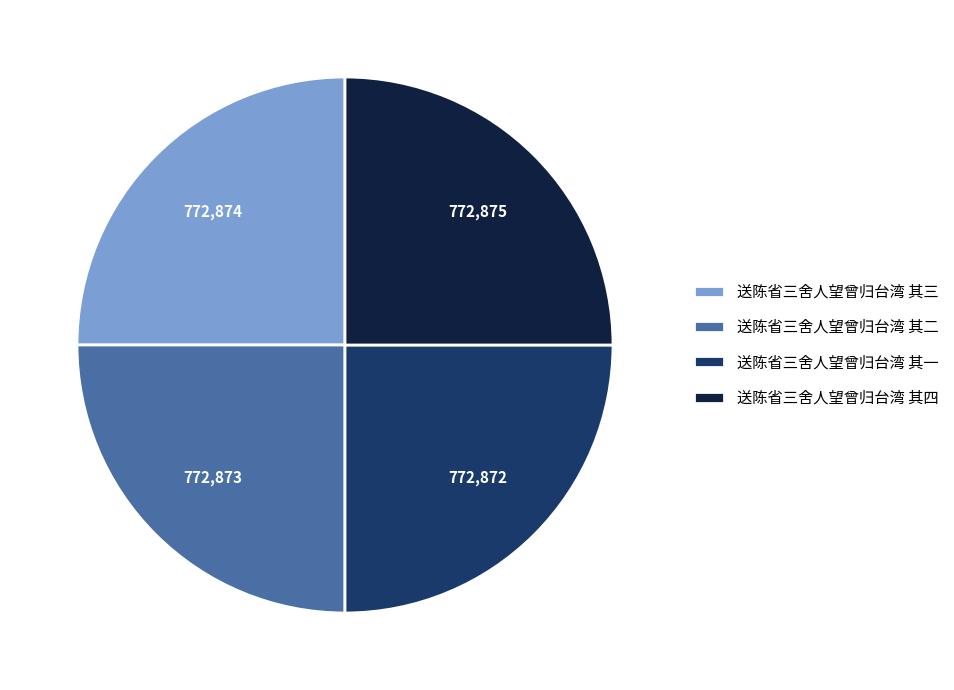

Does 送陈省三舍人望曾归台湾 其二 account for over 50% of the chart?

No